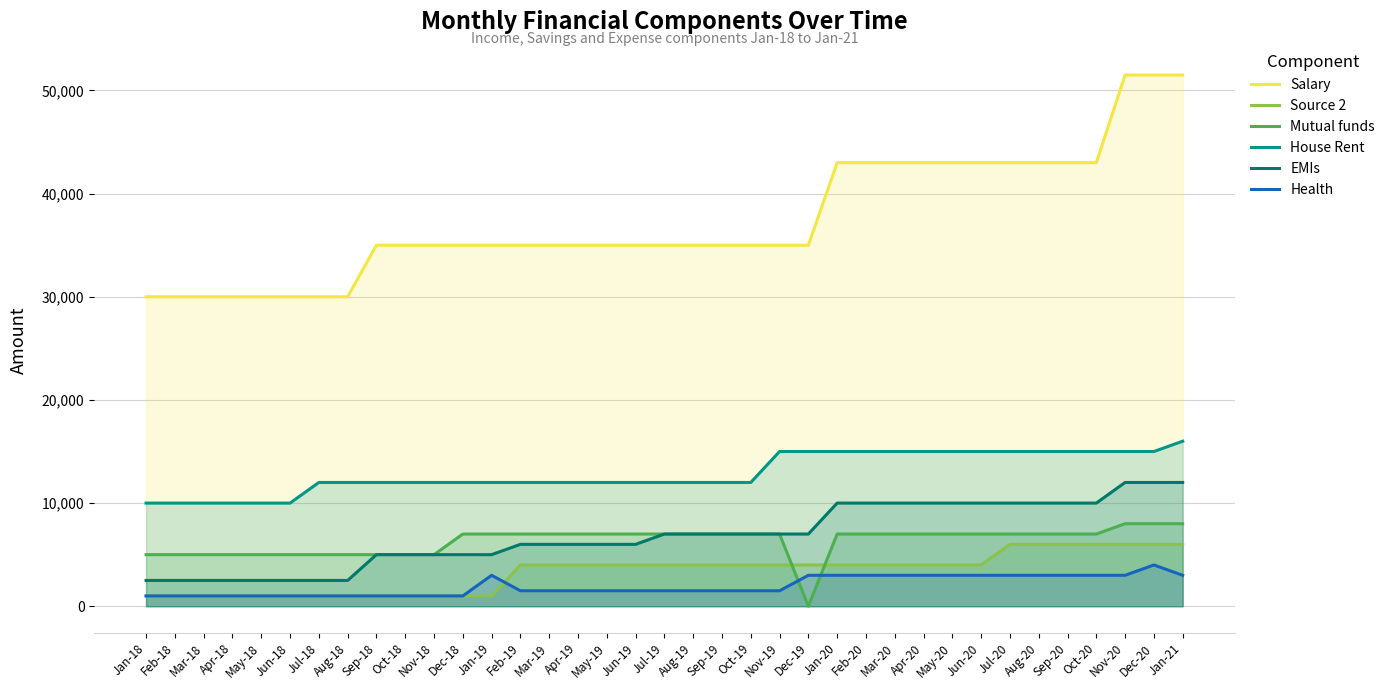

What is the value of the Health point at the 32nd from the left?

3000